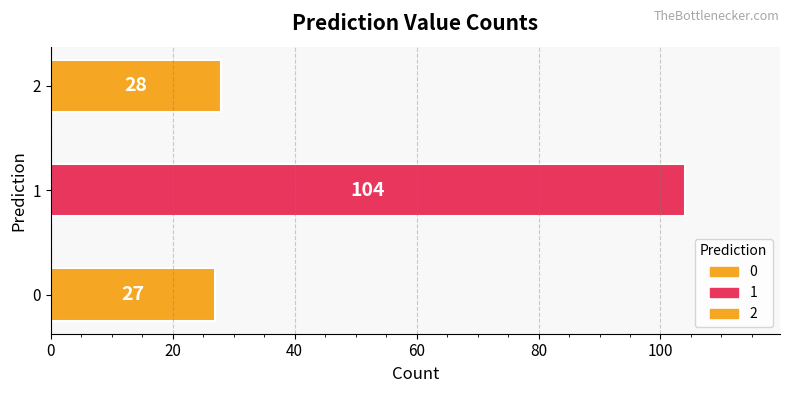

List the labels in order of value, smallest first.

0, 2, 1